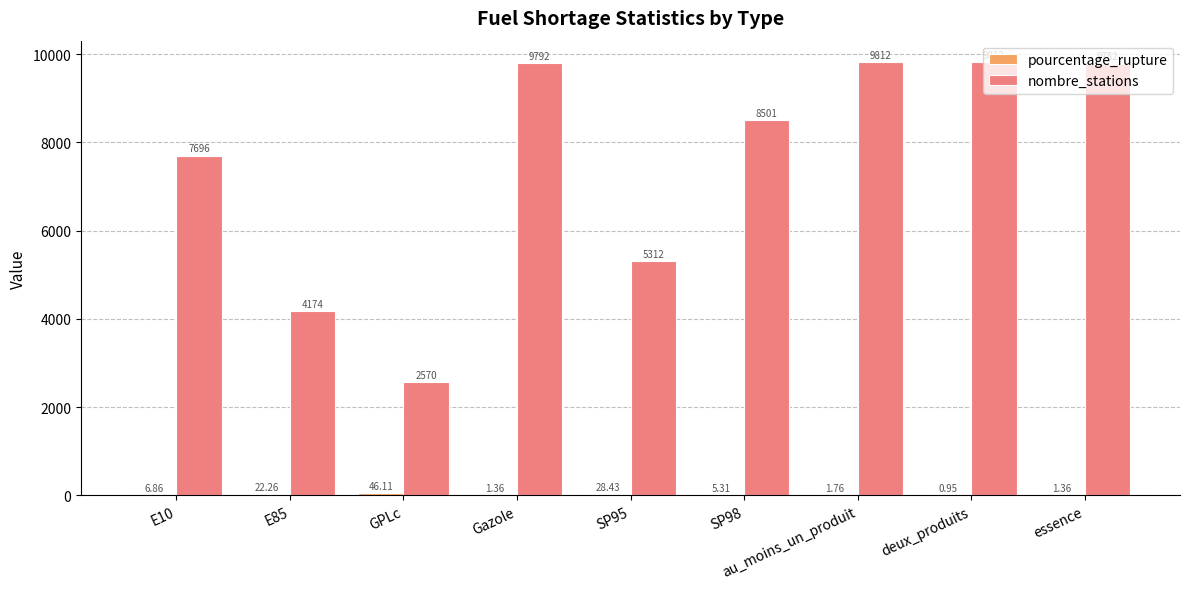

What is the sum of all nombre_stations values?

67451.0